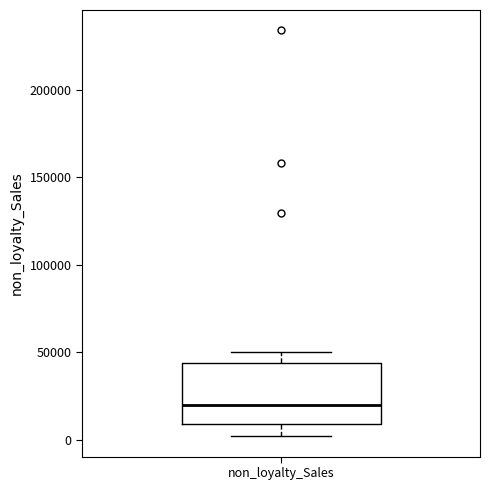

Where does the lower whisker of the box for non_loyalty_Sales end on the y-axis? The values are not printed on the chart, so give them approximately, as read against the axis.

0